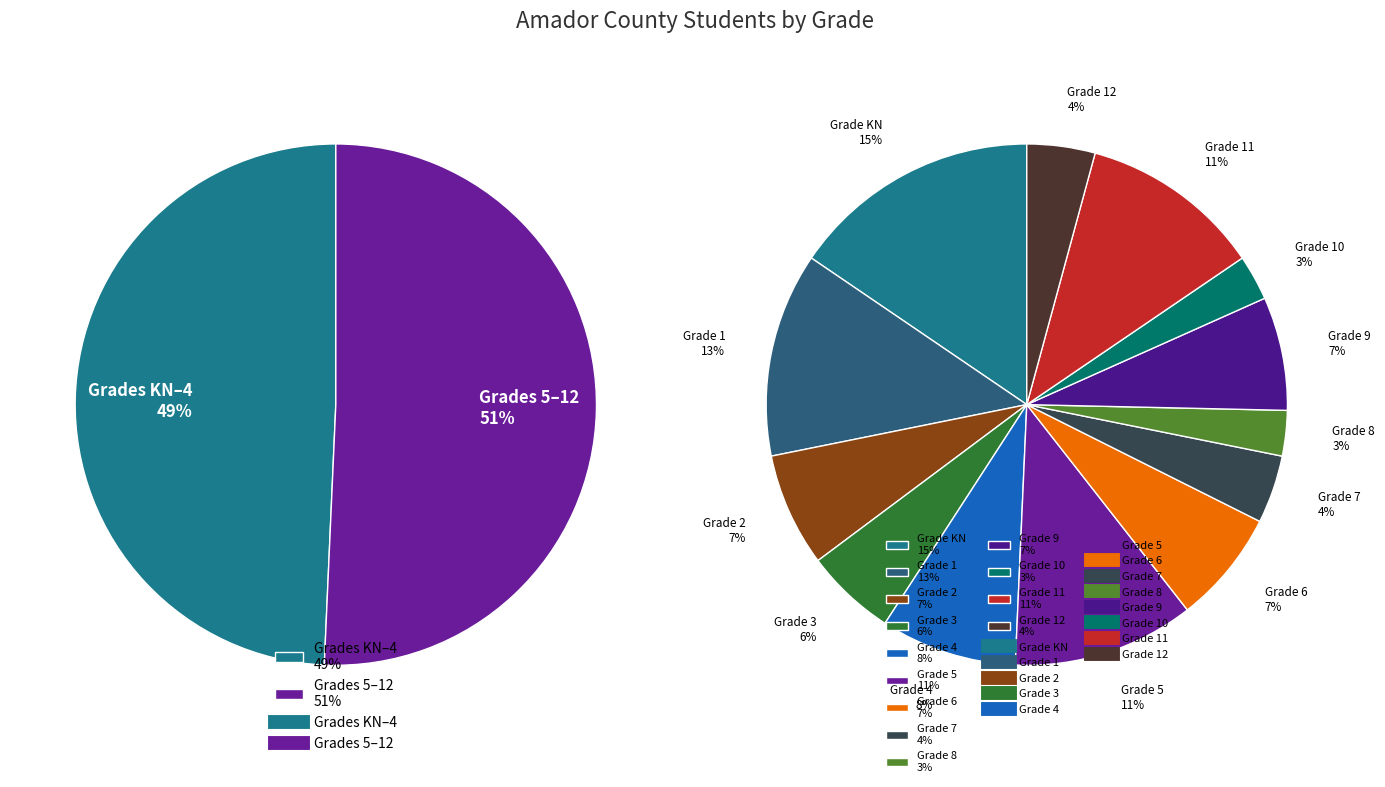

Approximately how many times larger is the value at 2 compared to 6?

1.0